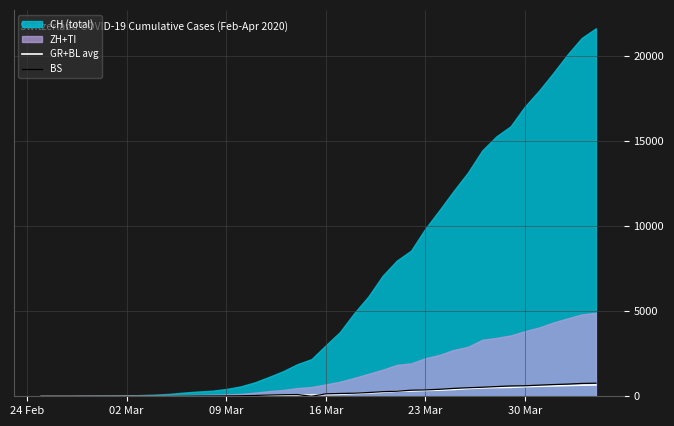

What is the maximum value for BS?

767.0